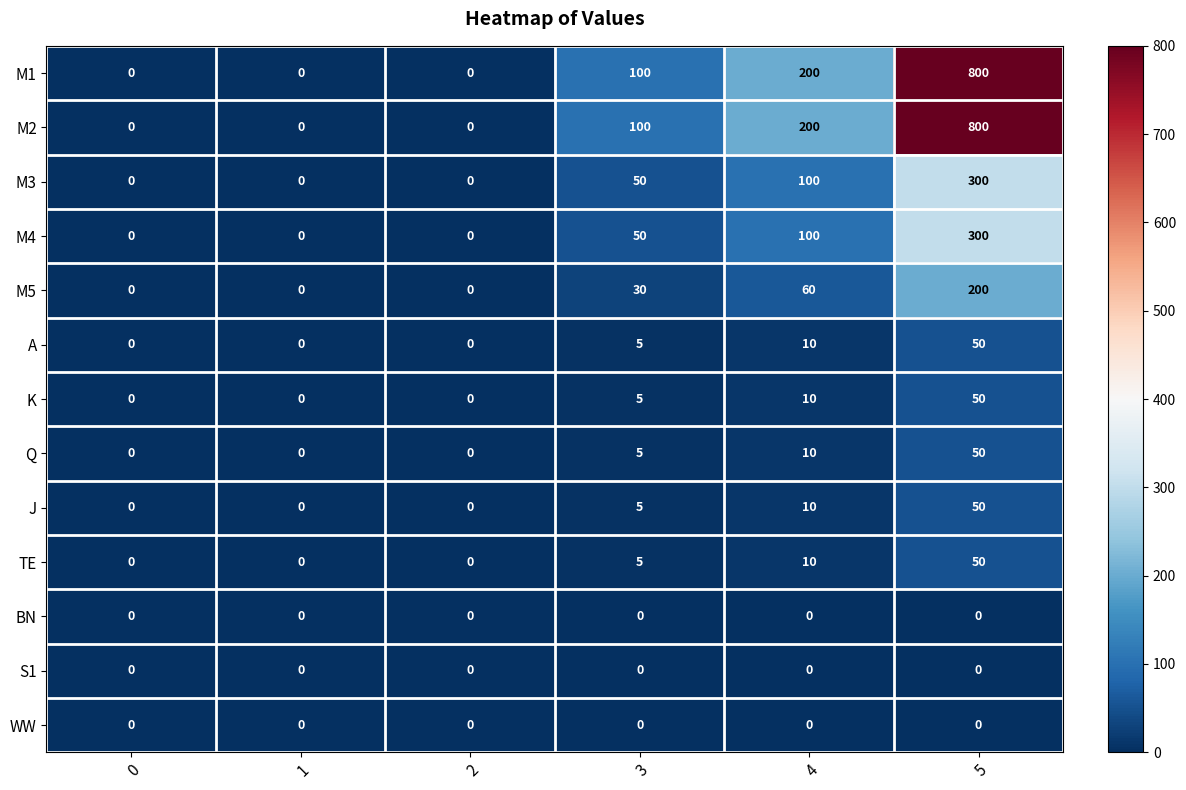

Where is TE nearest to the value 25?

4